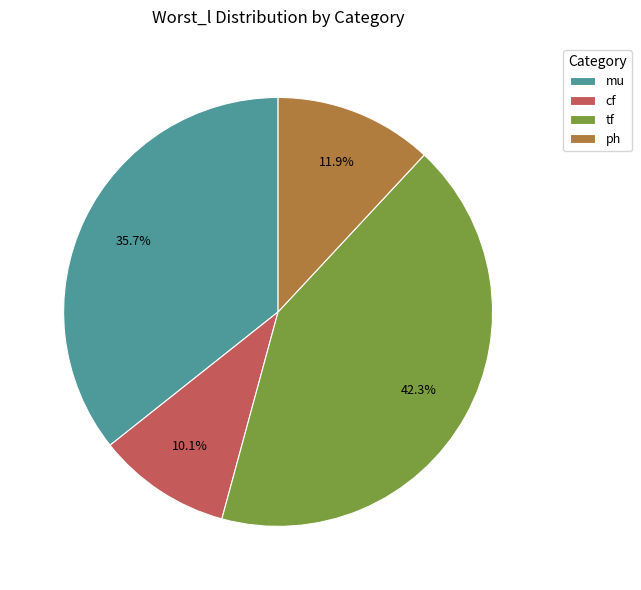

Does mu represent more than half of the total?

No